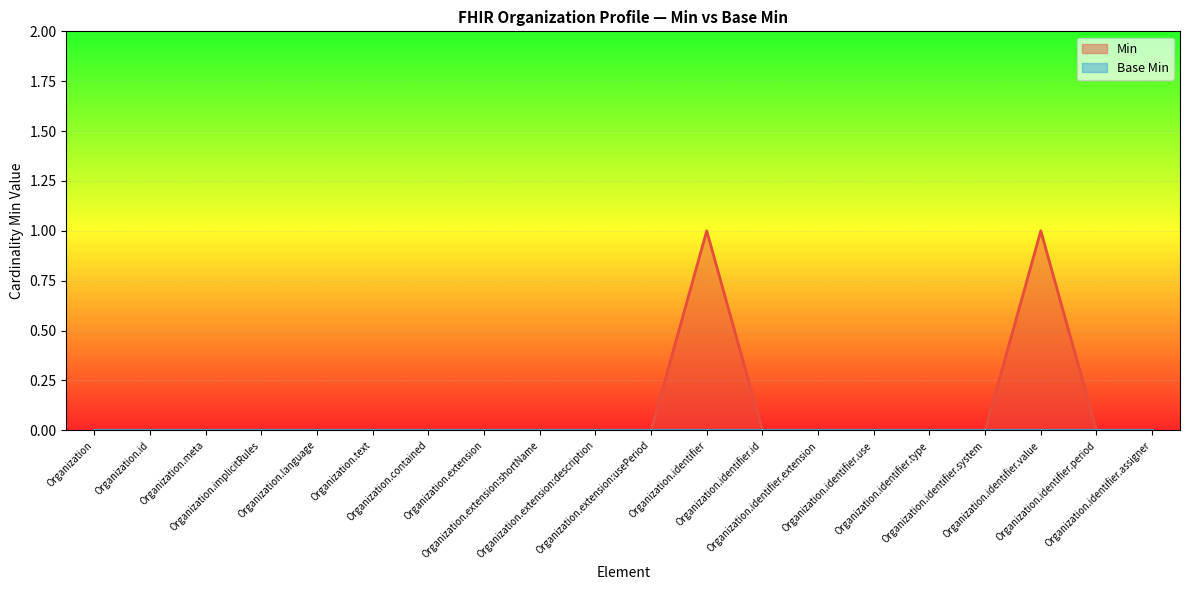

What is the difference between the maximum and minimum values?

1